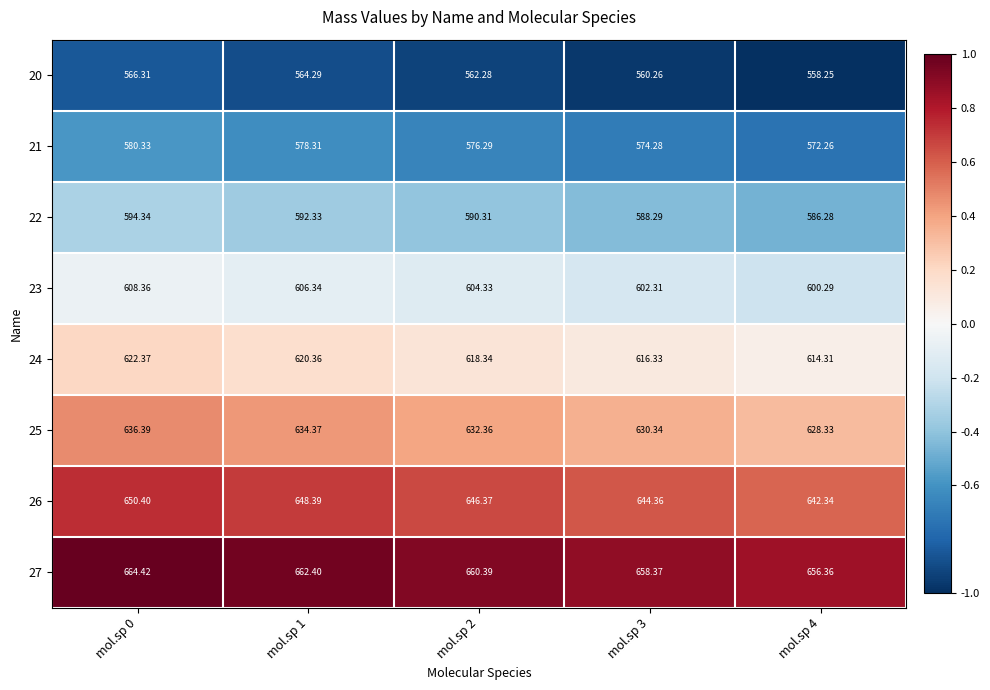

How many data points does each series have?

5